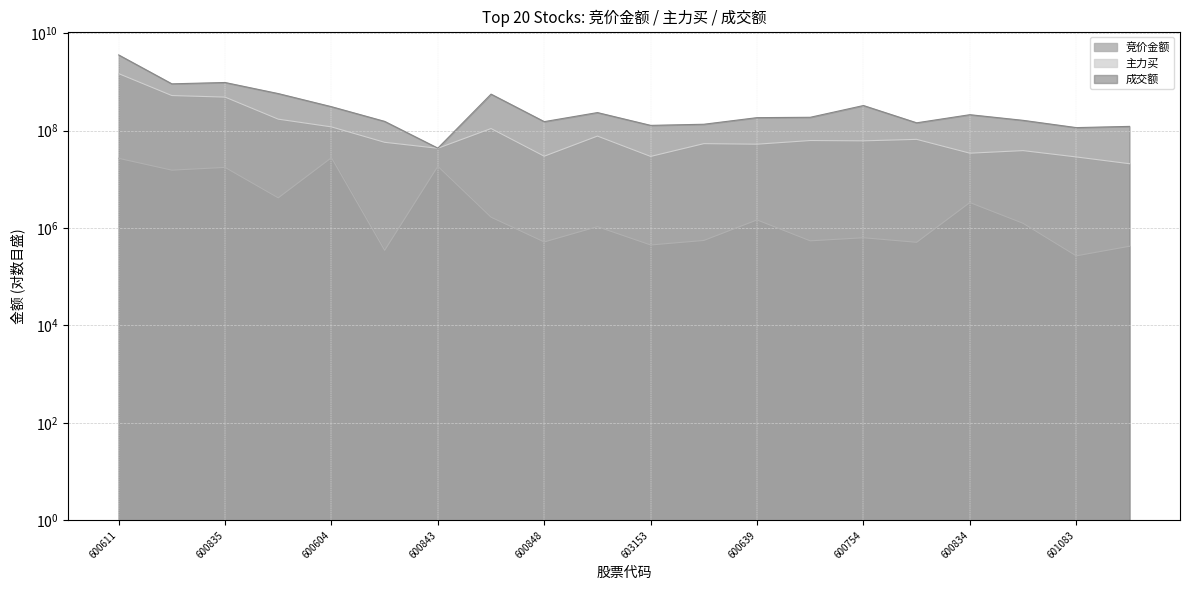

Is it true that 成交额 equals 122017446 at 600819?

True